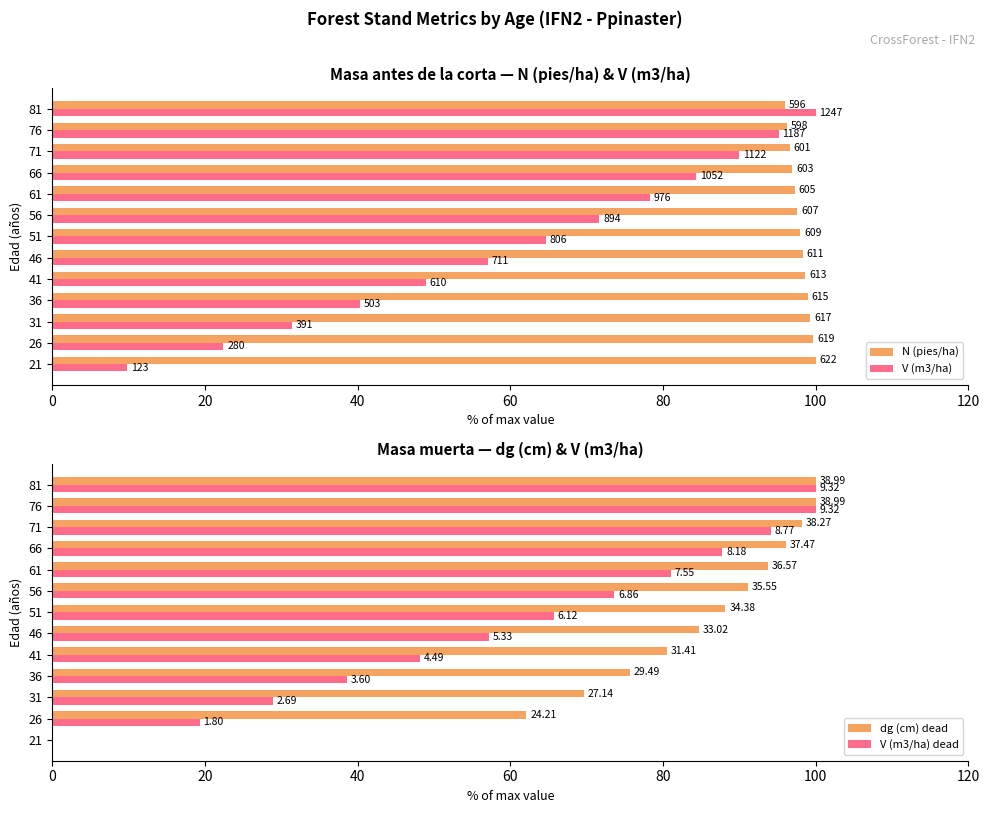

Which series changed the most between 46 and 51?

V (m3/ha) dead